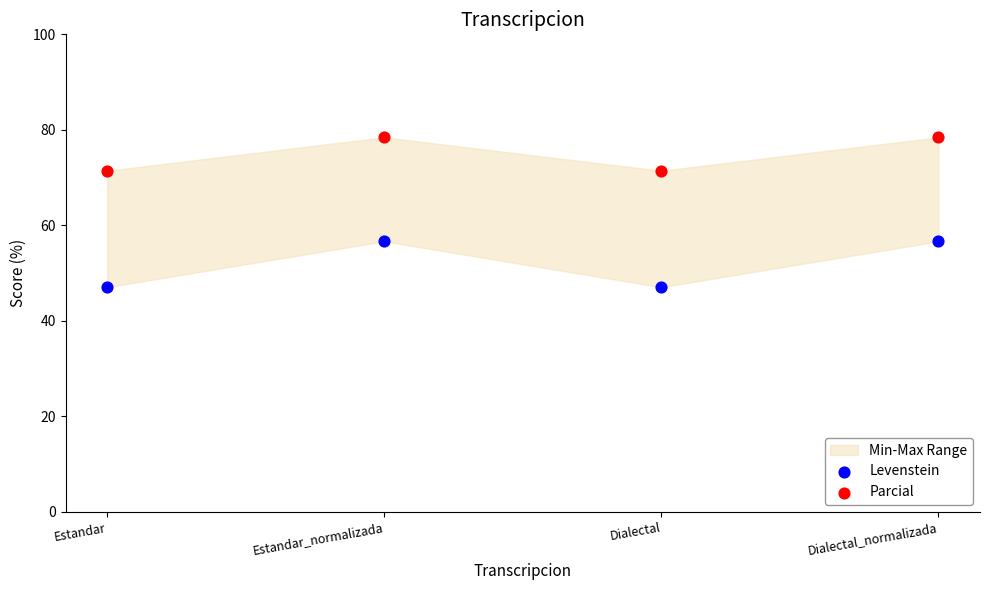

Which series has the widest spread of Y values?

Levenstein